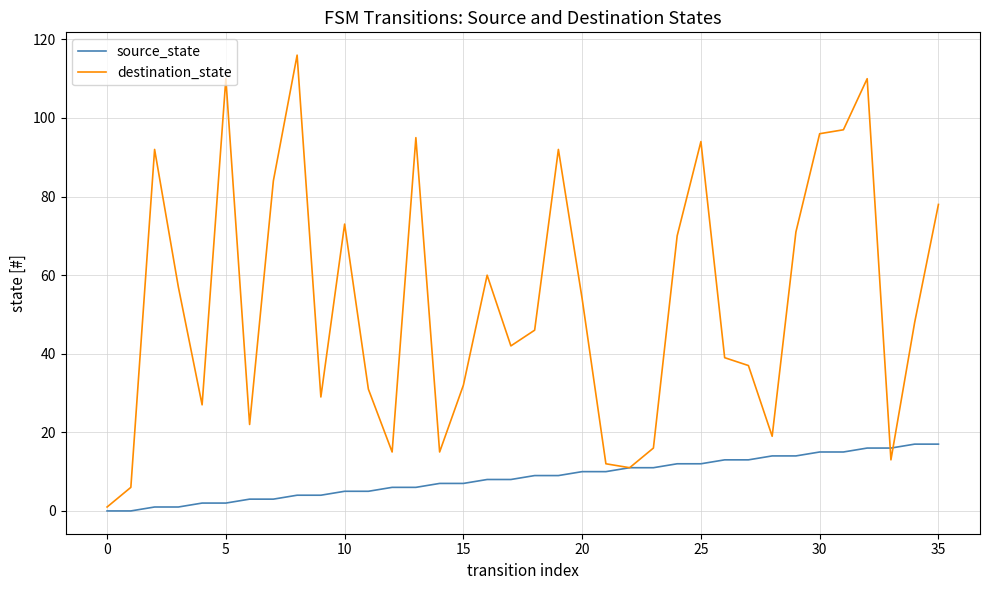

What is the maximum value for source_state?

17